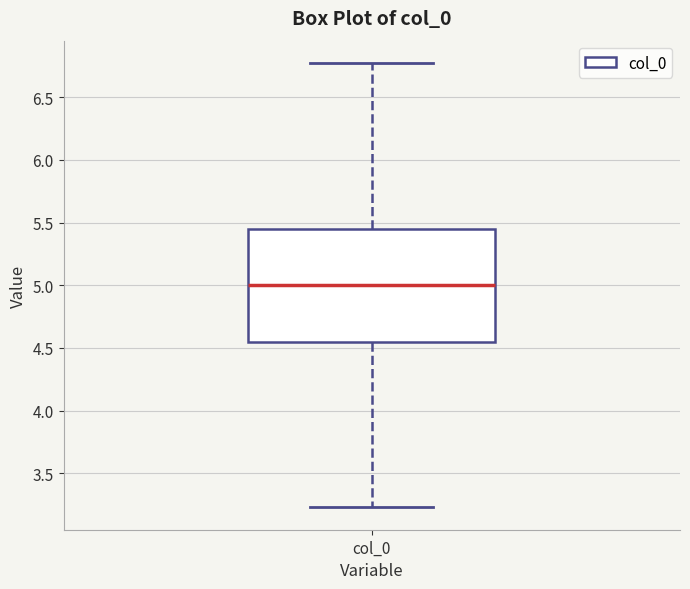

Transcribe this box plot: give where the median line is, the range the box spans, and where the two whiskers end, as read against the y-axis. The values are not printed on the chart, so give them approximately, as read against the axis.

median 5.00, box 4.55 to 5.45, whiskers 3.25 to 6.75